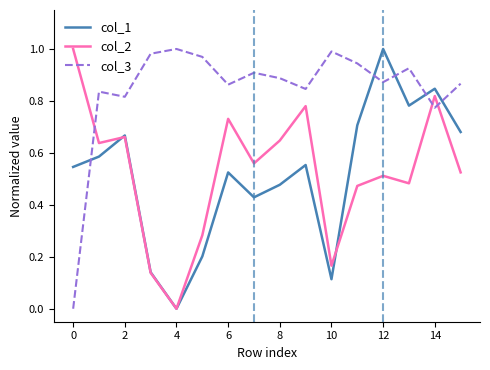

Which series ends up on top after the final intersection of col_3 and col_1?

col_3